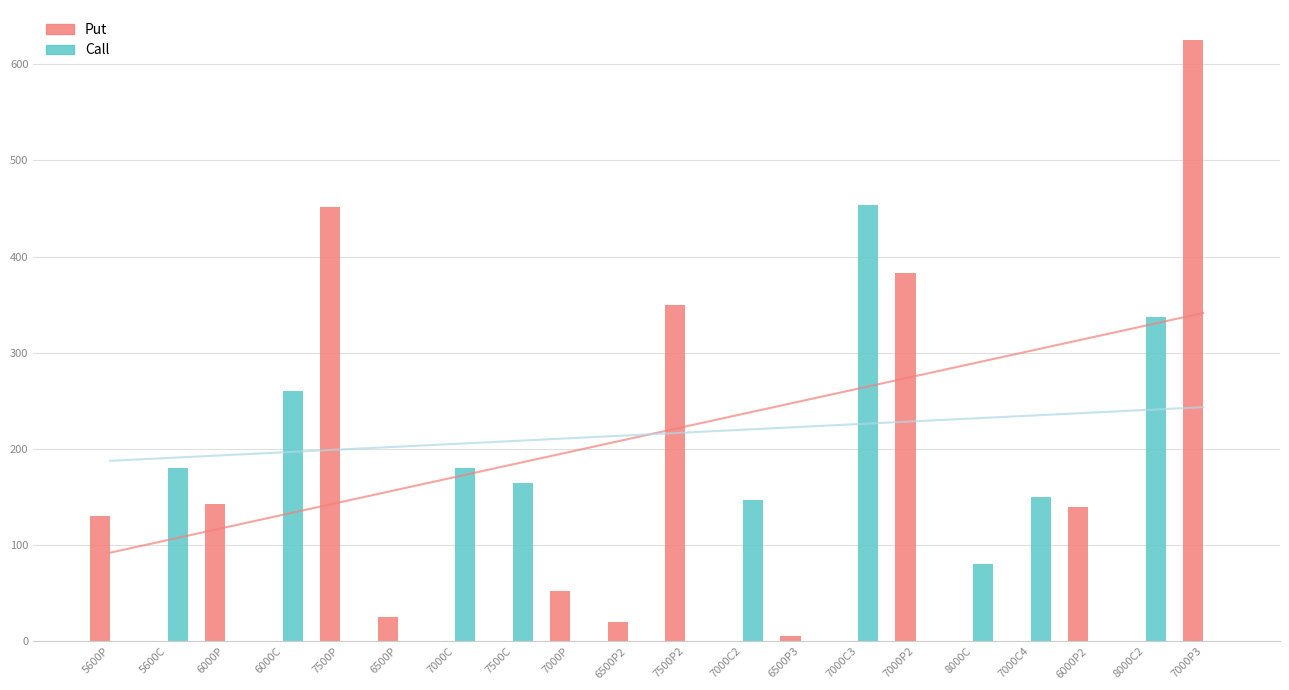

What is the difference between the Put values at 7000P and 7000C4?

52.8